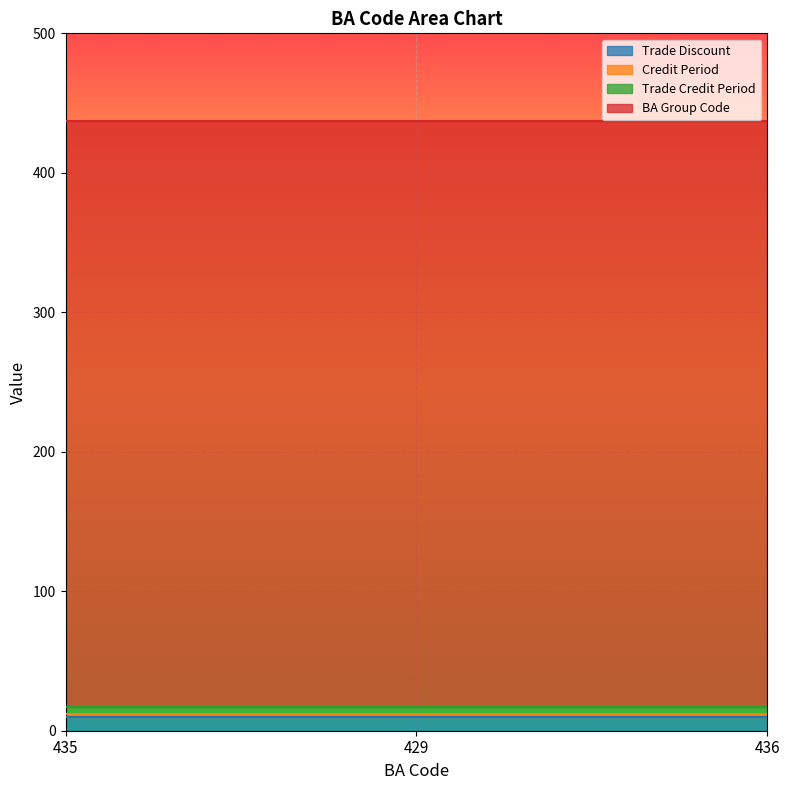

How many distinct data groups are displayed?

4